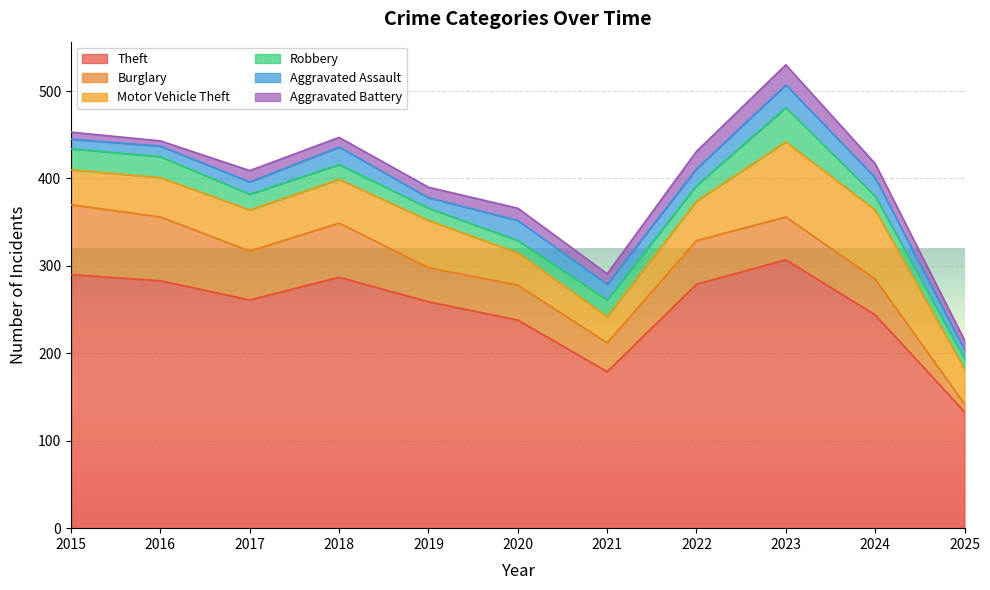

Reading left to right, what are all the values shown in this chart?

Theft: 2015=290	2016=283	2017=261	2018=287	2019=259	2020=238	2021=179	2022=279	2023=307	2024=244	2025=133
Burglary: 2015=80	2016=73	2017=56	2018=62	2019=39	2020=40	2021=33	2022=50	2023=49	2024=41	2025=9
Motor Vehicle Theft: 2015=40	2016=45	2017=47	2018=50	2019=54	2020=37	2021=30	2022=45	2023=86	2024=79	2025=40
Robbery: 2015=24	2016=24	2017=18	2018=17	2019=14	2020=14	2021=19	2022=18	2023=39	2024=16	2025=12
Aggravated Assault: 2015=11	2016=12	2017=14	2018=20	2019=12	2020=23	2021=18	2022=19	2023=26	2024=21	2025=10
Aggravated Battery: 2015=8	2016=6	2017=13	2018=11	2019=12	2020=14	2021=12	2022=20	2023=23	2024=16	2025=11